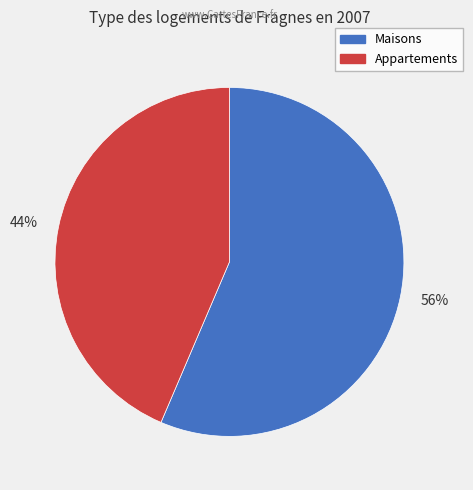

Does any single category account for the majority?

Yes